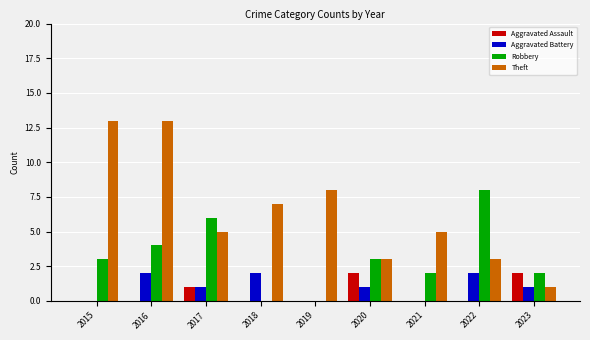

Is the value of Robbery at 2019 greater than the value of Aggravated Assault at 2020?

No